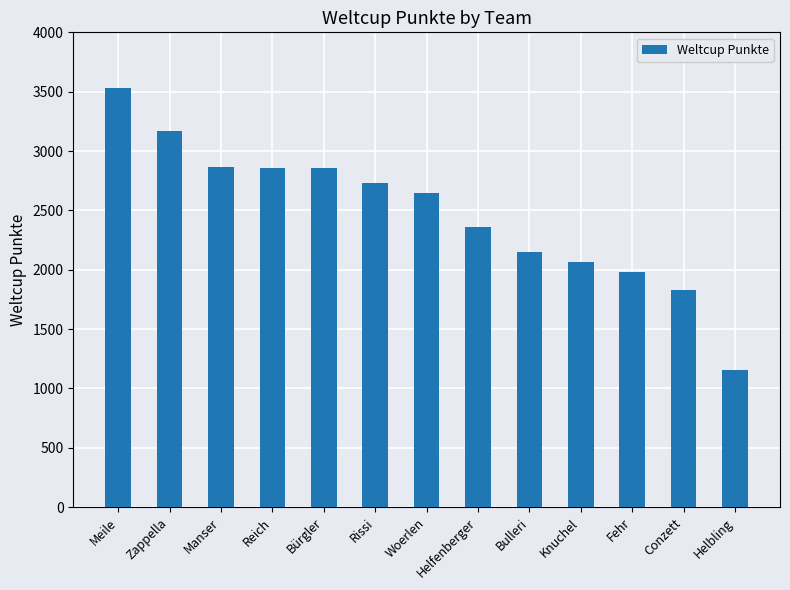

Approximately how many times larger is the value at Bulleri compared to Fehr?

1.1